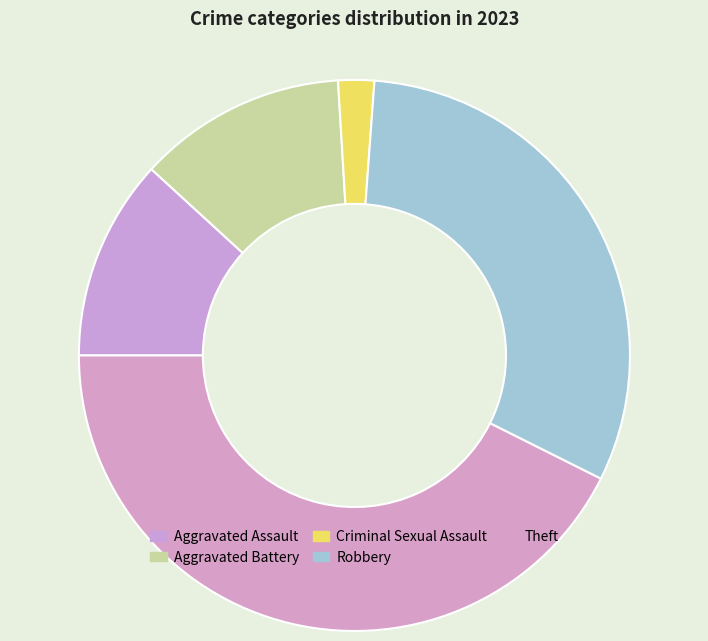

What is the smallest slice in the pie chart?

Criminal Sexual Assault